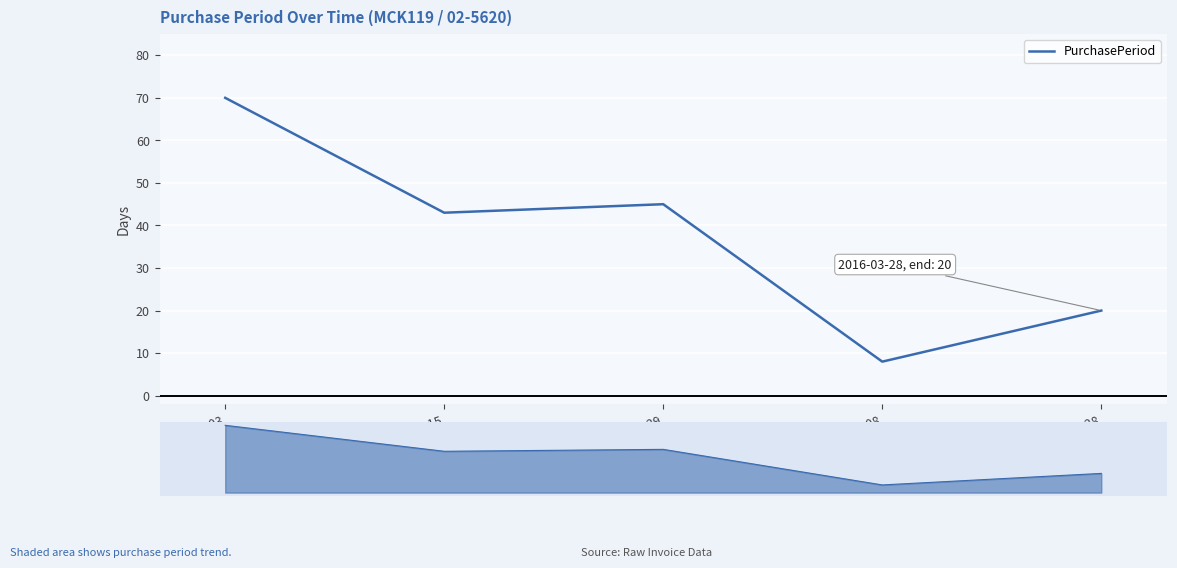

At which label is the value closest to 39?

2016-01-15